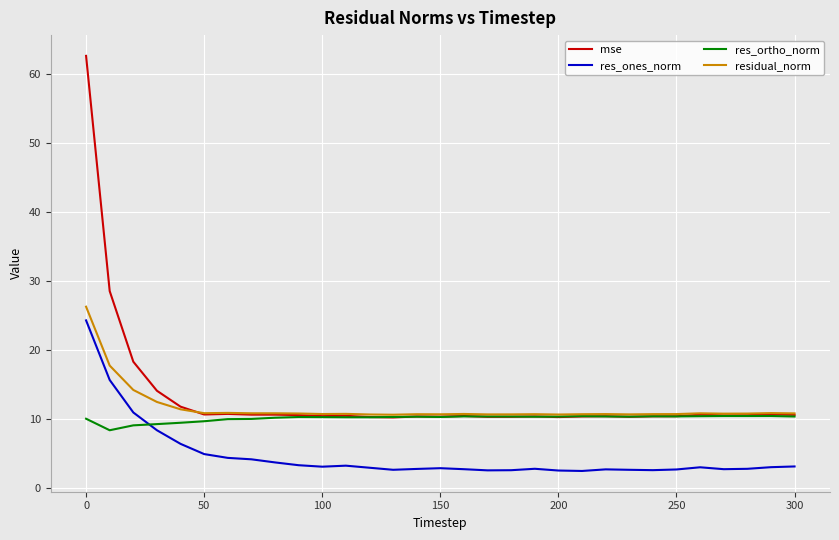

What is the greatest value displayed?

62.6